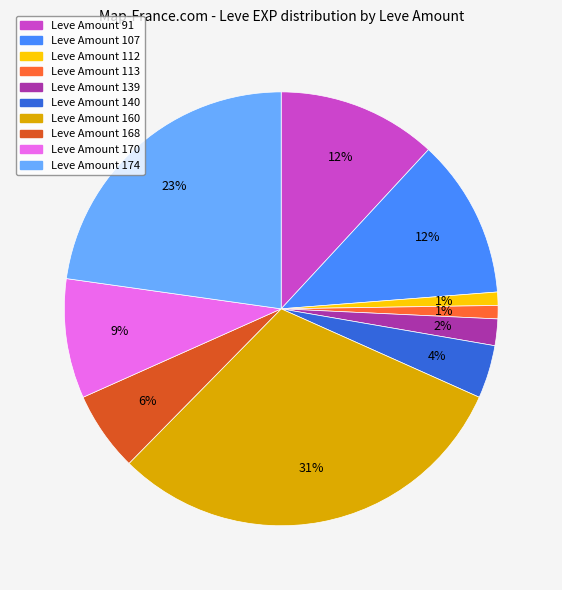

Does any single category account for the majority?

No